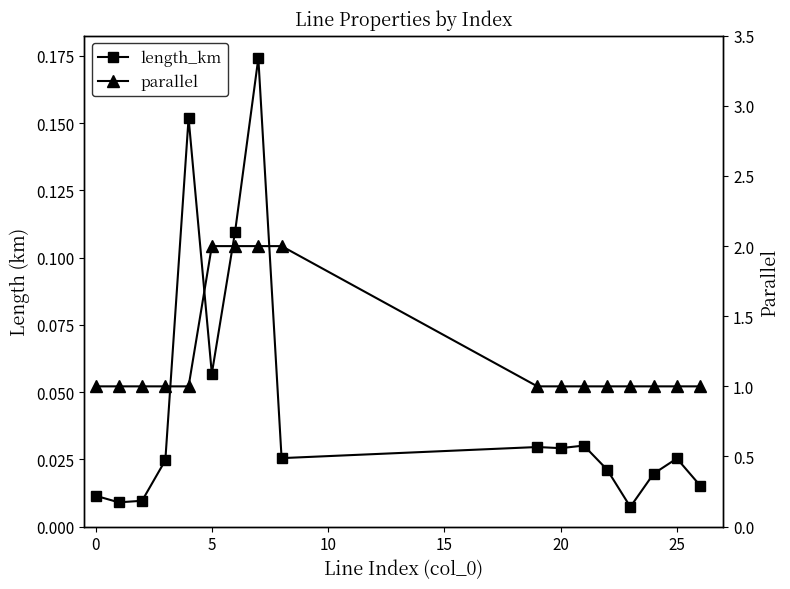

How many interior local peaks does the length_km series have?

5